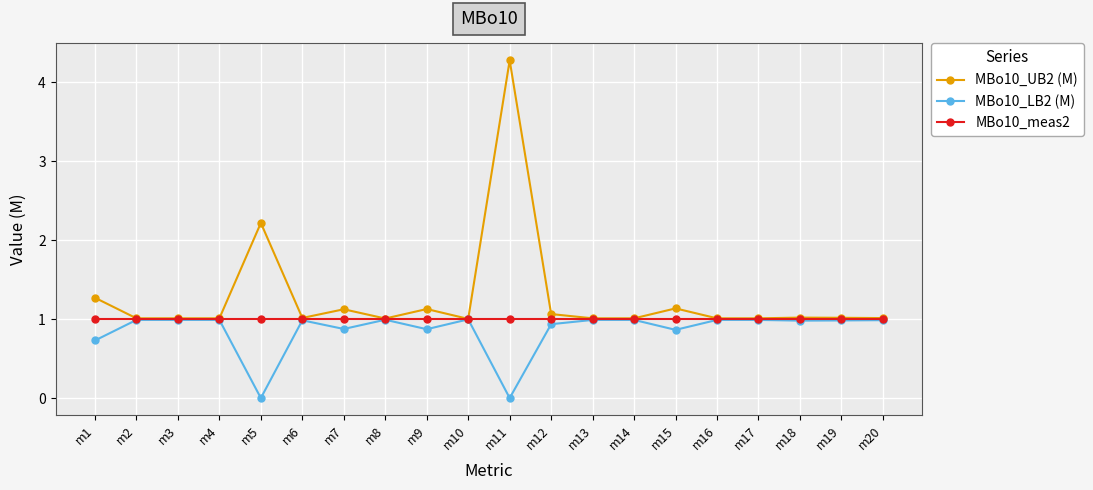

At m5, list the series in order from smallest to largest.

MBo10_LB2 (M), MBo10_meas2, MBo10_UB2 (M)